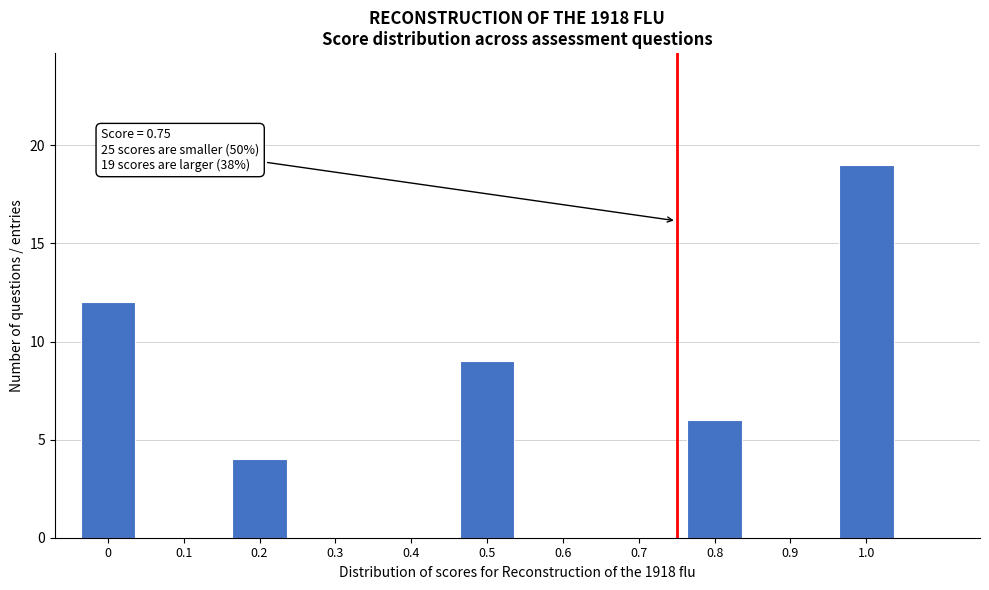

Which range on the x-axis has the tallest bar?

0.95 to 1.05